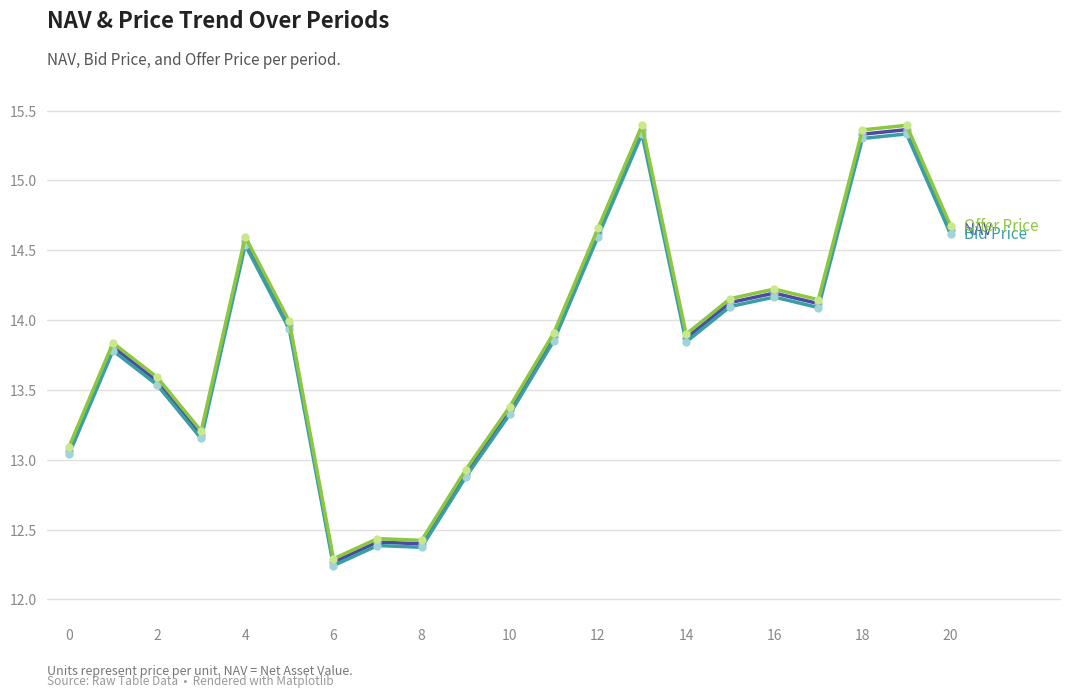

Does the chart have visible grid lines?

Yes